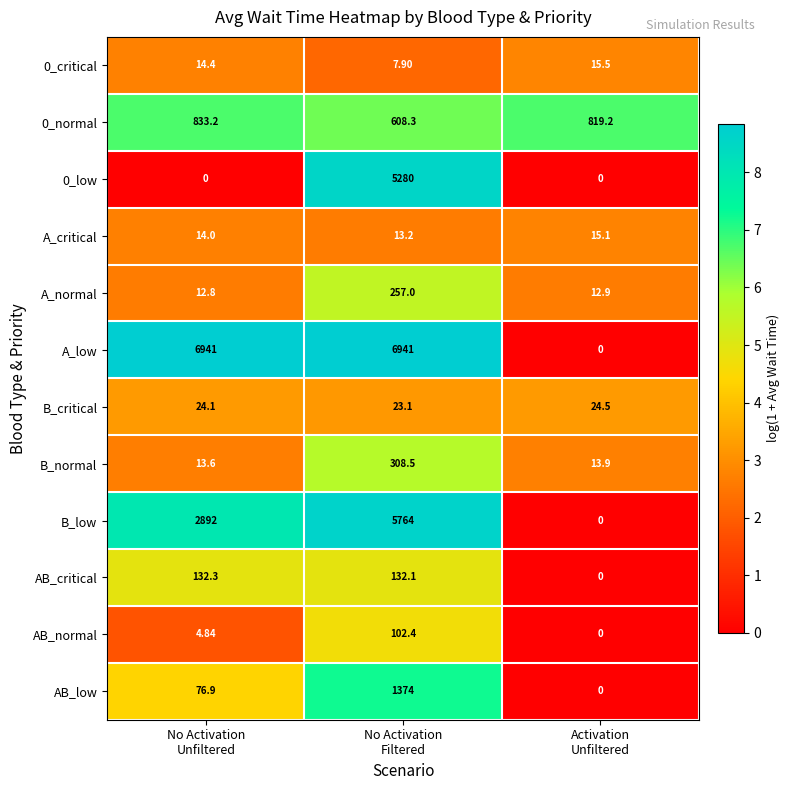

Which series has the largest range (max minus min)?

A_low